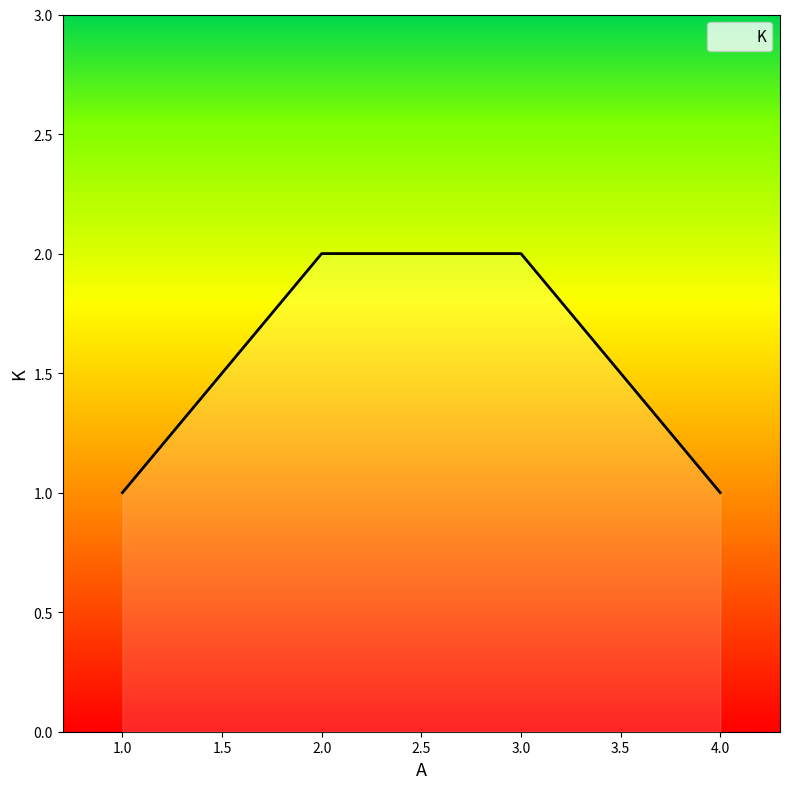

What is the average value?

2